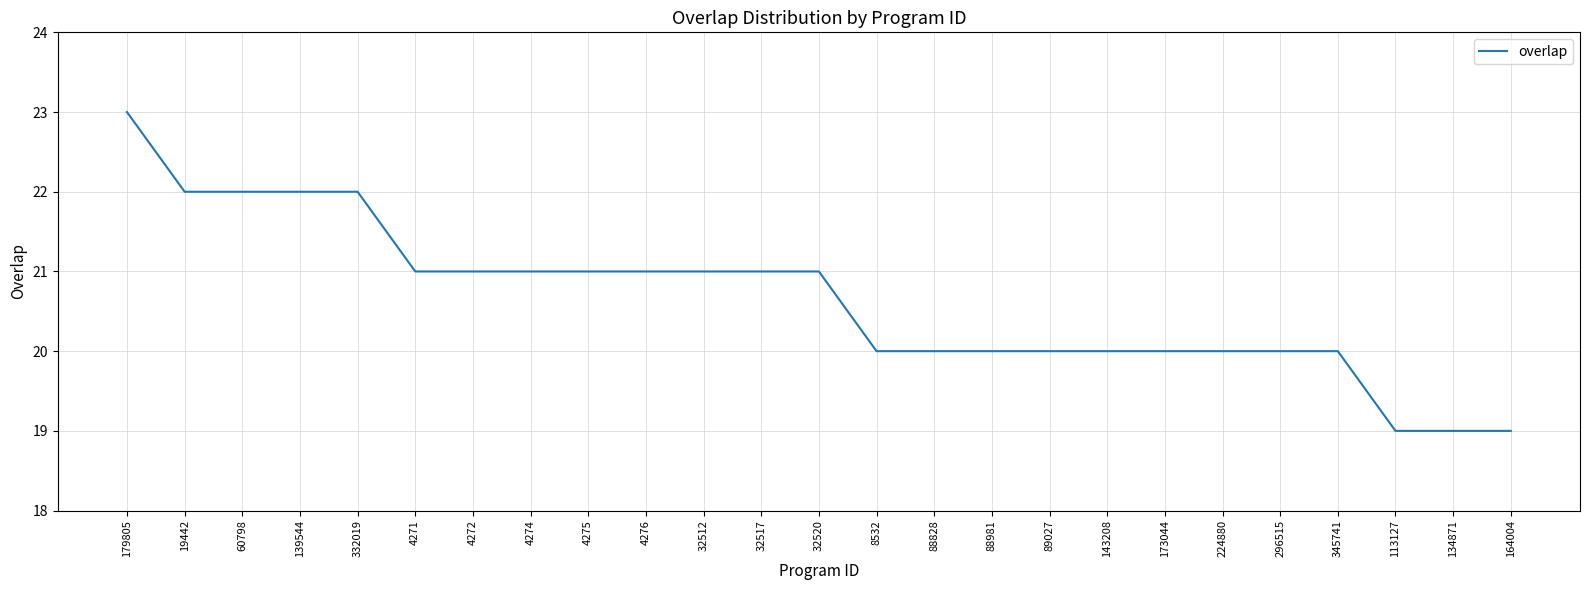

What is the average value?

21